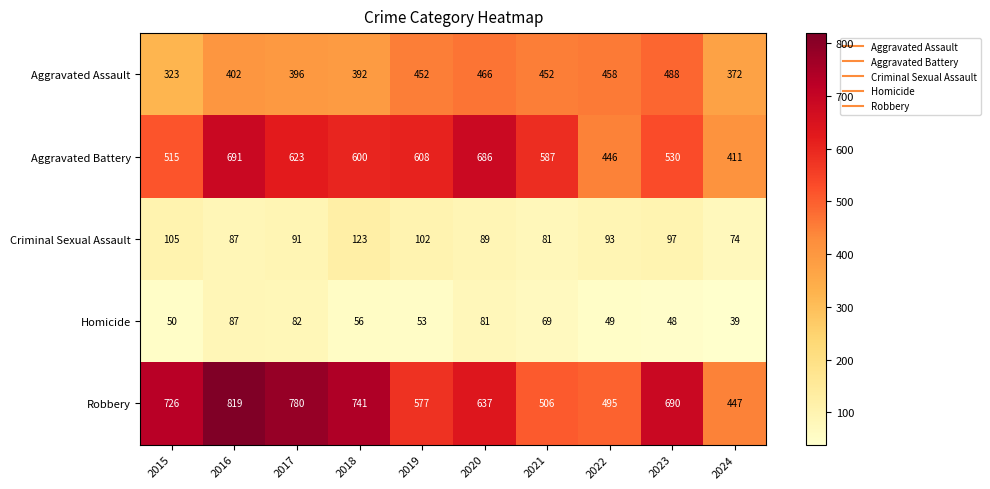

At which category is the sum across all series the highest?

2016